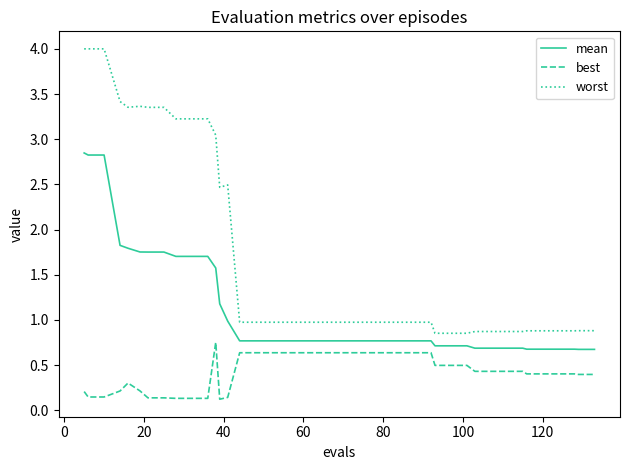

What is the lowest value of the mean series?

0.7